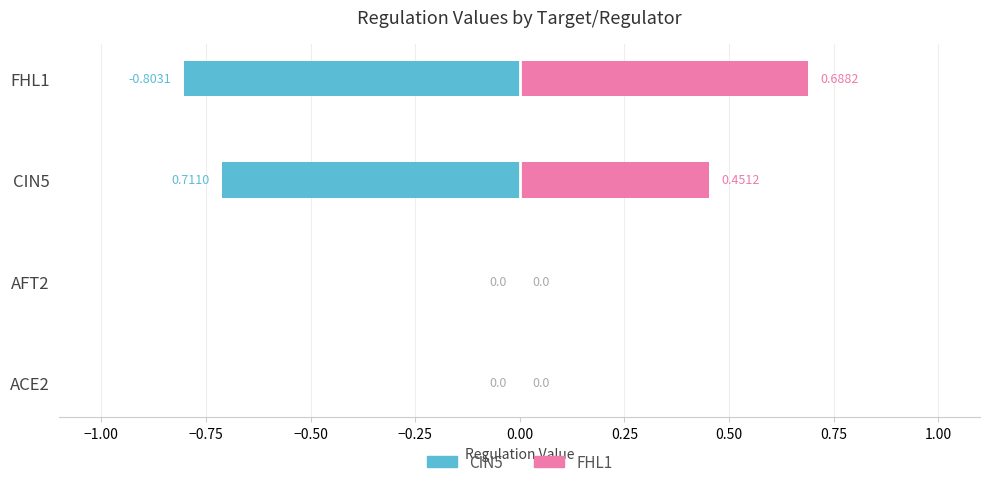

Reading right to left, extract all data points from this chart.

CIN5: -0.8	-0.7	0.0	0.0
FHL1: 0.7	0.5	0.0	0.0